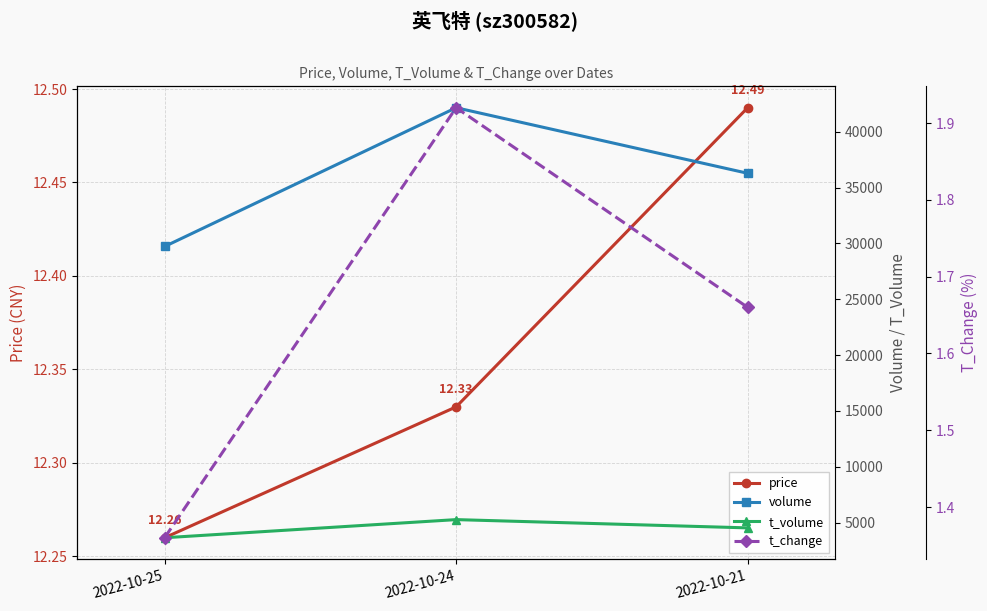

Reading left to right, list all the values displayed in this chart.

price: 12.3	12.3	12.5
volume: 29720.0	42147.0	36275.0
t_volume: 3640.0	5264.0	4523.0
t_change: 1.4	1.9	1.7